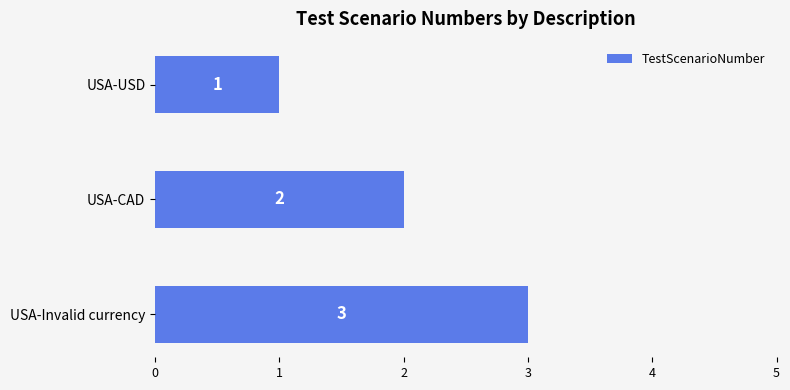

What is the difference between the maximum and minimum values?

2